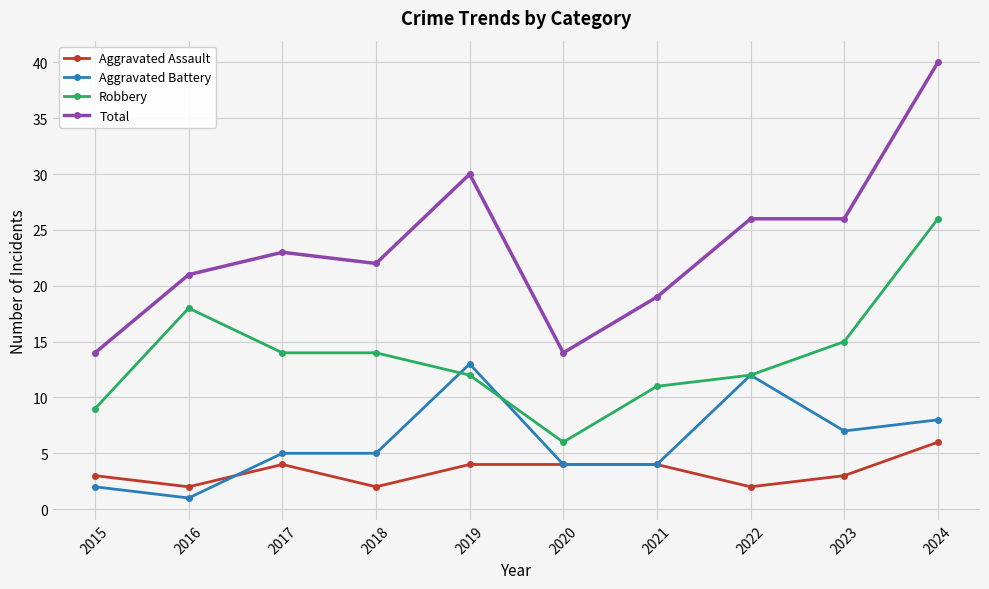

Which series has the largest total across all categories?

Total